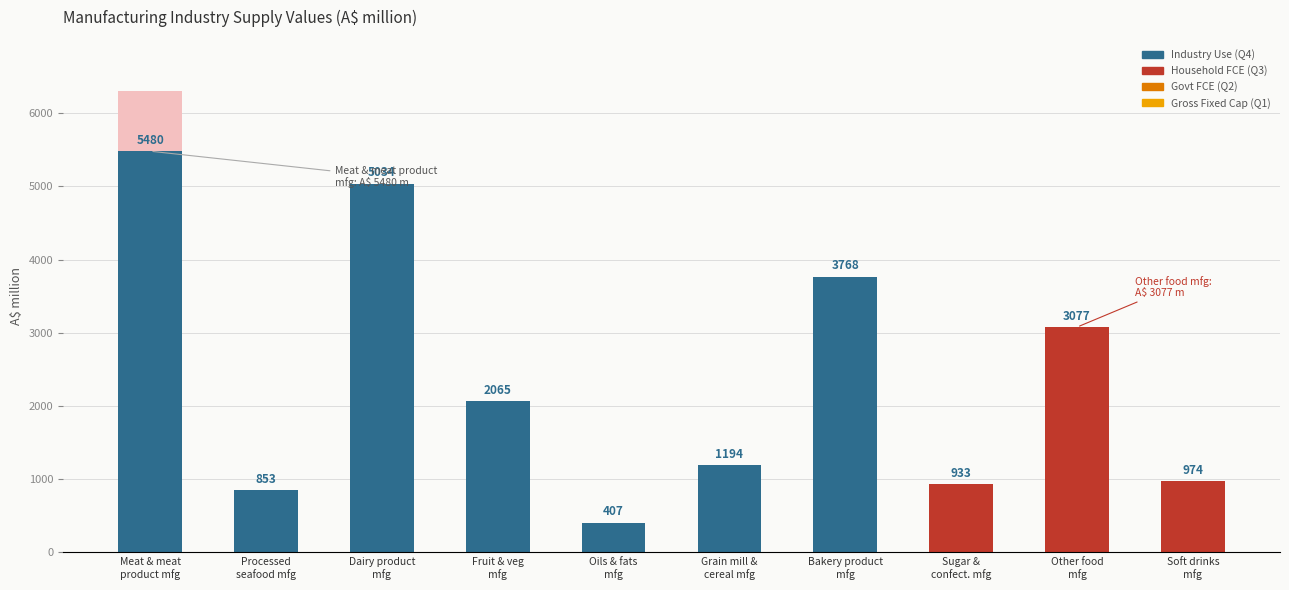

The value of Q3 (Household FCE) at Oils & fats
mfg is 0. True or false?

True